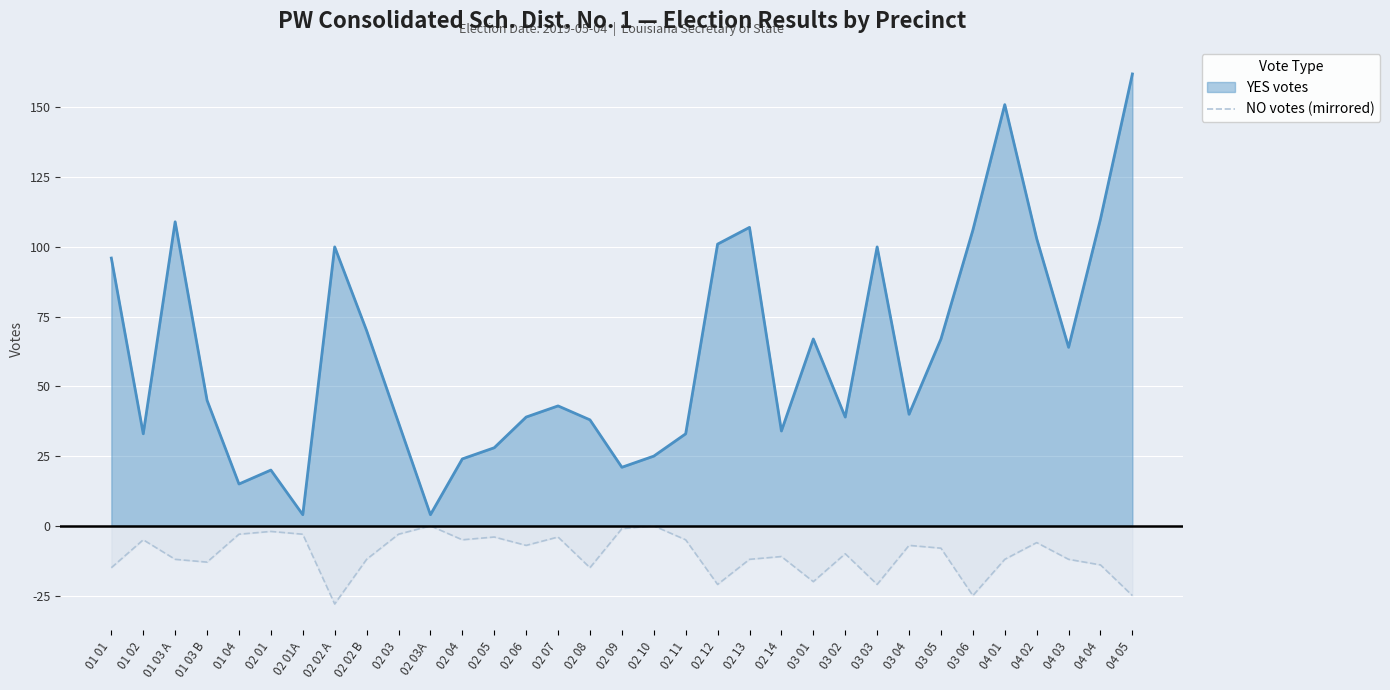

What is the difference between the maximum and minimum values in the NO votes (mirrored) series?

28